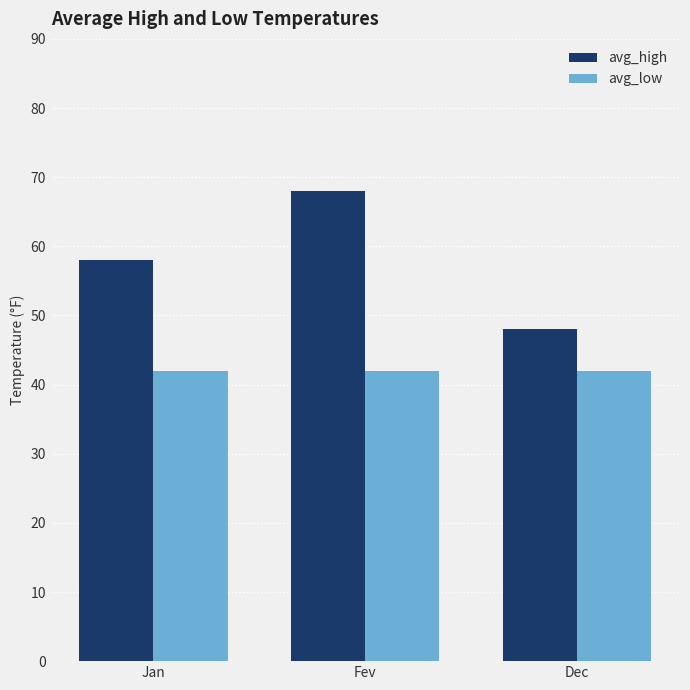

Rank the series by their average value, from highest to lowest.

avg_high, avg_low